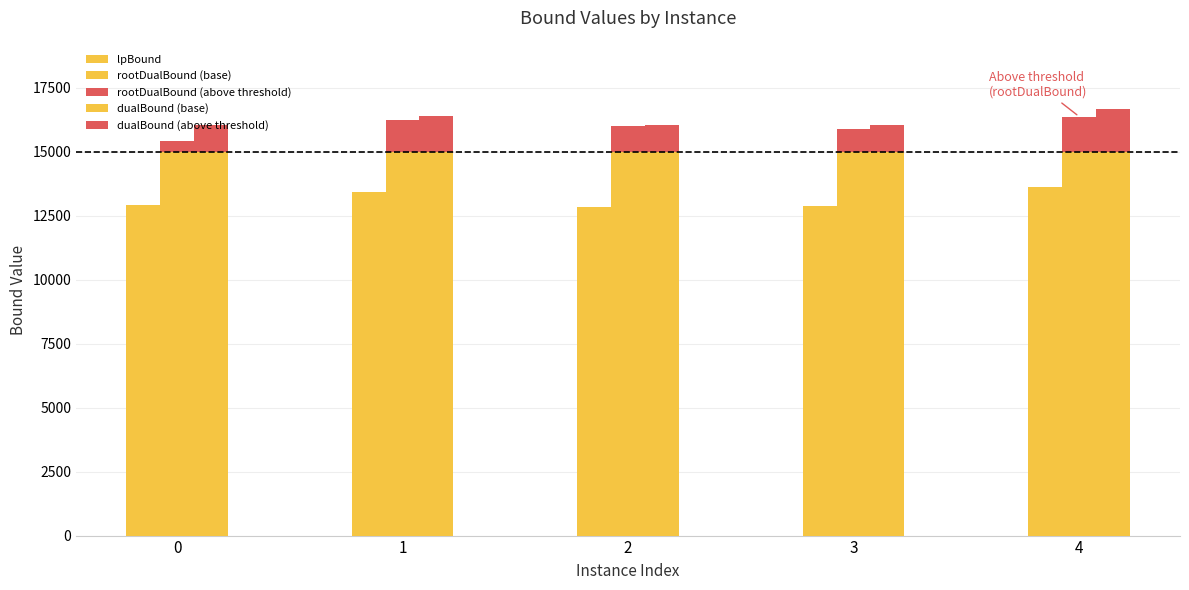

Rank the series by their maximum value, from highest to lowest.

rootDualBound (base), dualBound (base), lpBound, dualBound (above threshold), rootDualBound (above threshold)